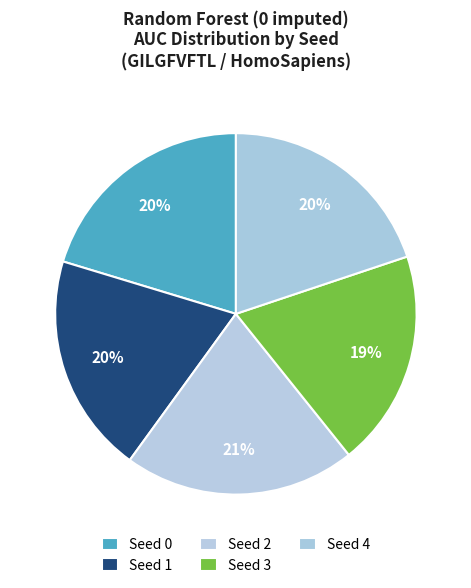

Rank the categories by value from lowest to highest.

Seed 3, Seed 1, Seed 4, Seed 0, Seed 2